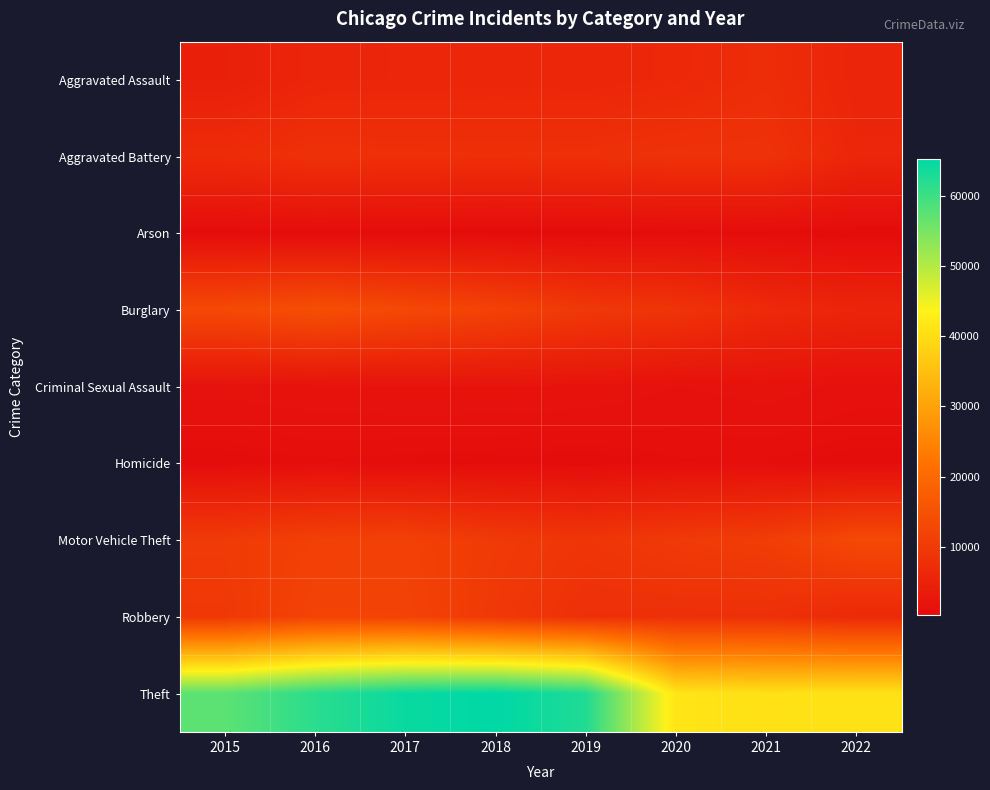

At 2015, list the series in order from smallest to largest.

Arson, Homicide, Criminal Sexual Assault, Aggravated Assault, Aggravated Battery, Robbery, Motor Vehicle Theft, Burglary, Theft